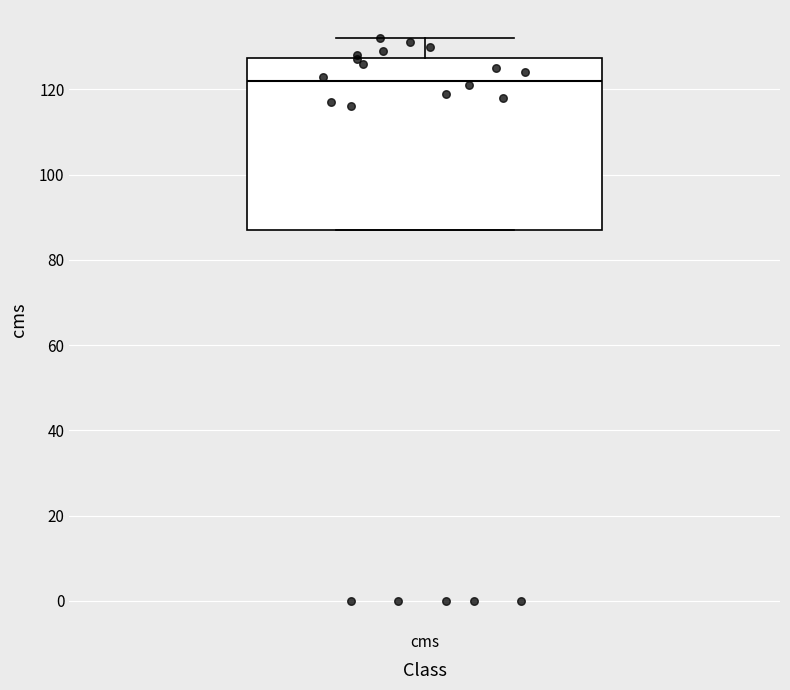

Read this box plot against the y-axis: the position of the median line, the range covered by the box, and the ends of both whiskers. The values are not printed on the chart, so give them approximately, as read against the axis.

median 122, box 88 to 128, whiskers 88 to 132